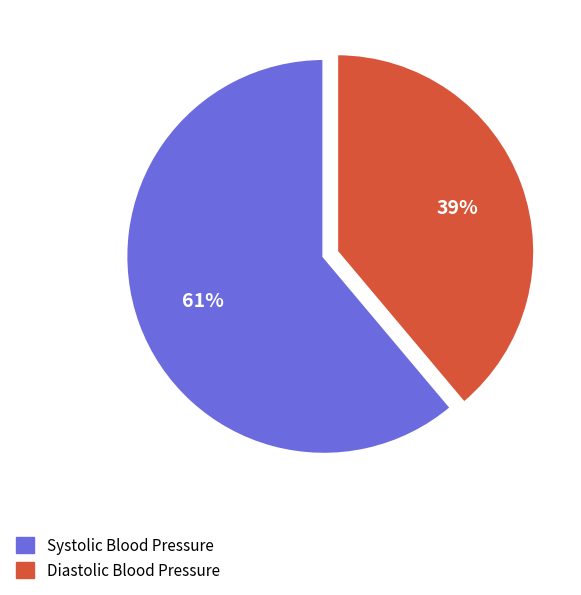

Rank the categories by value from highest to lowest.

Systolic Blood Pressure, Diastolic Blood Pressure